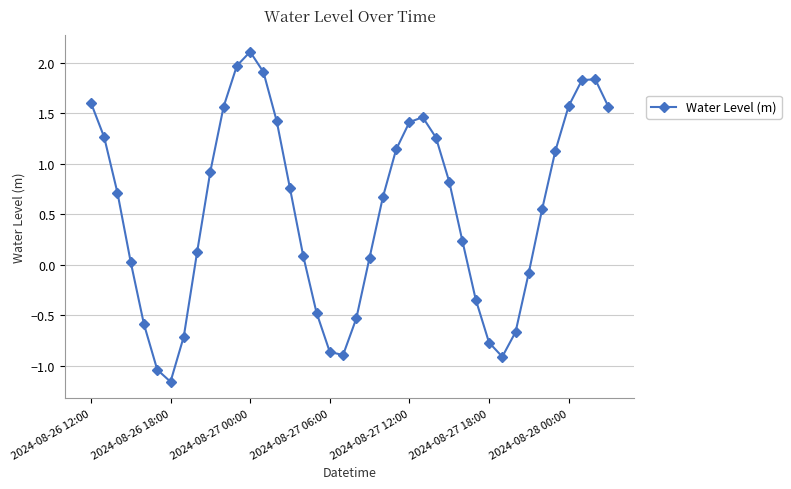

How many negative values are there?

13